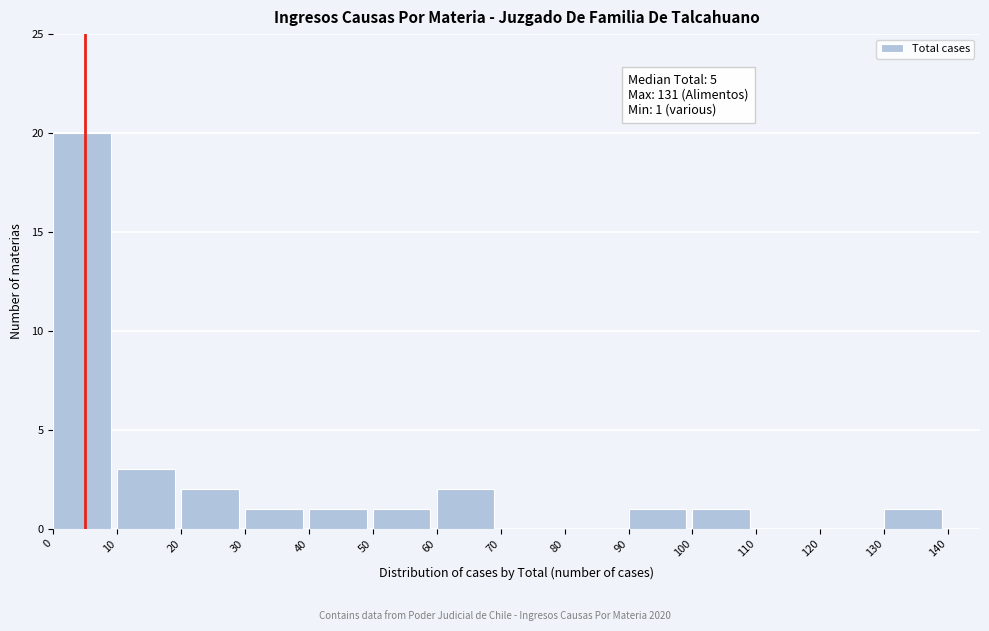

Over which range of the x-axis is the bar tallest?

0 to 10